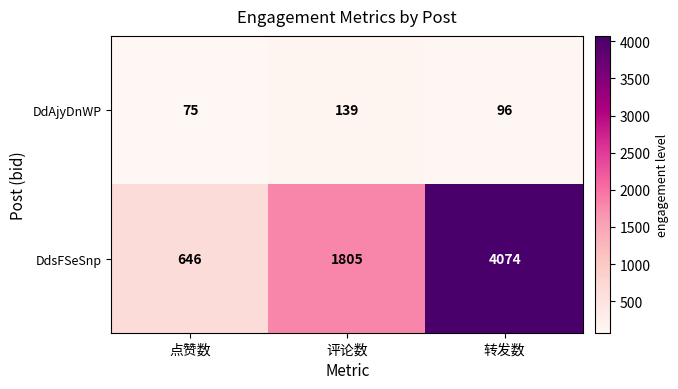

The DdAjyDnWP series shows 96 at 转发数. True or false?

True